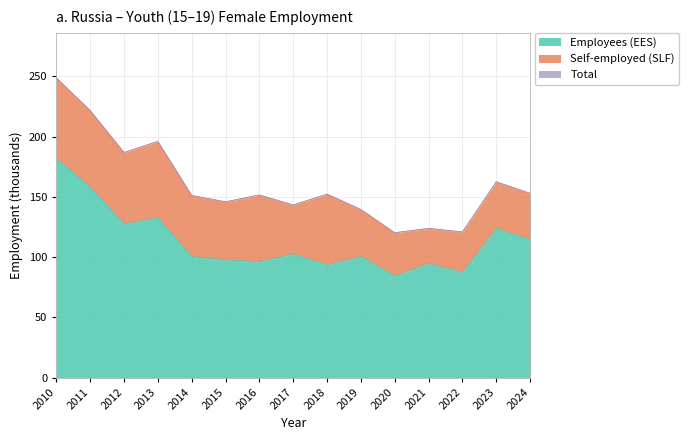

Does the chart display data point markers on the line(s)?

No